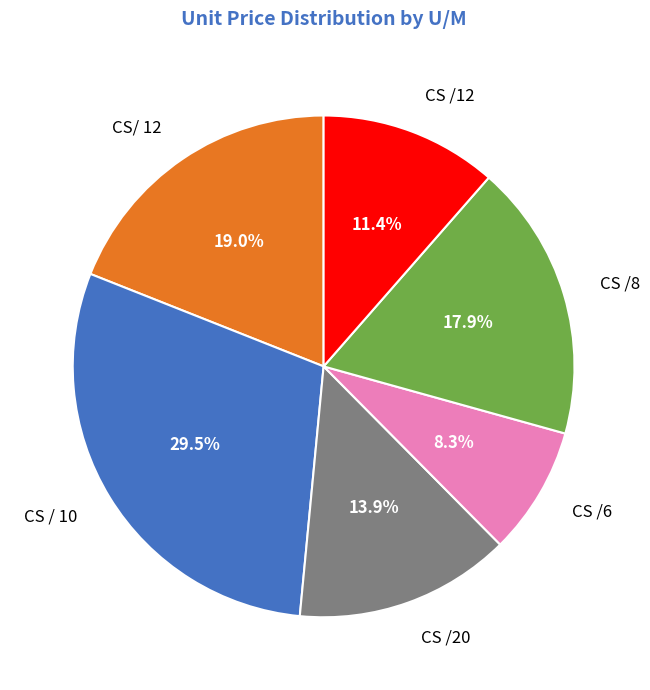

Is there any slice that represents more than half of the pie?

No